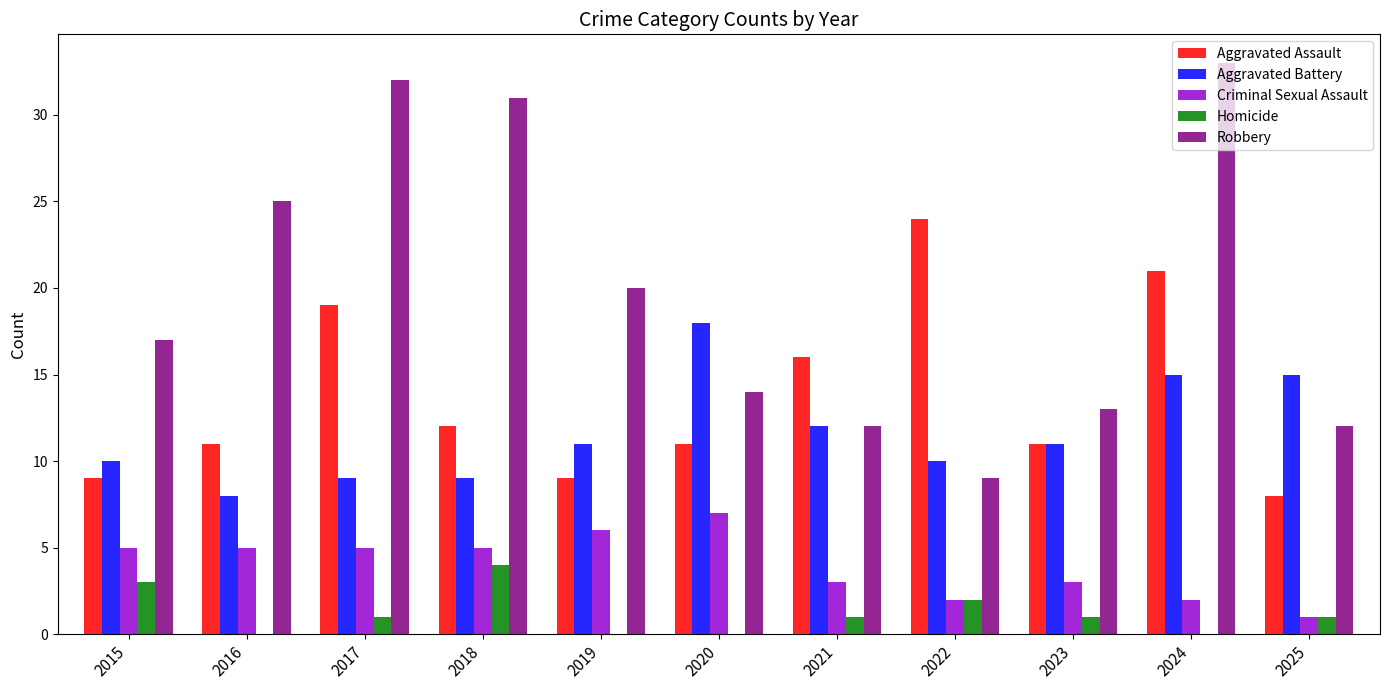

What is the approximate value of Aggravated Assault at 2015, to the nearest 5?

10